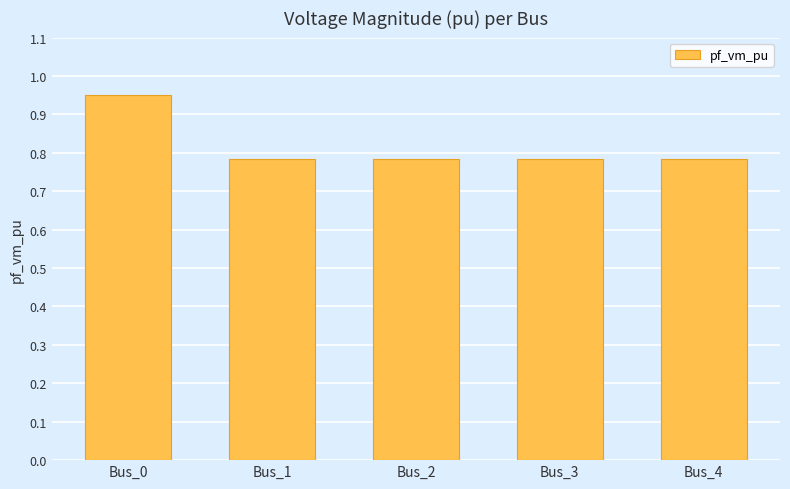

How many values are between 0 and 1?

5